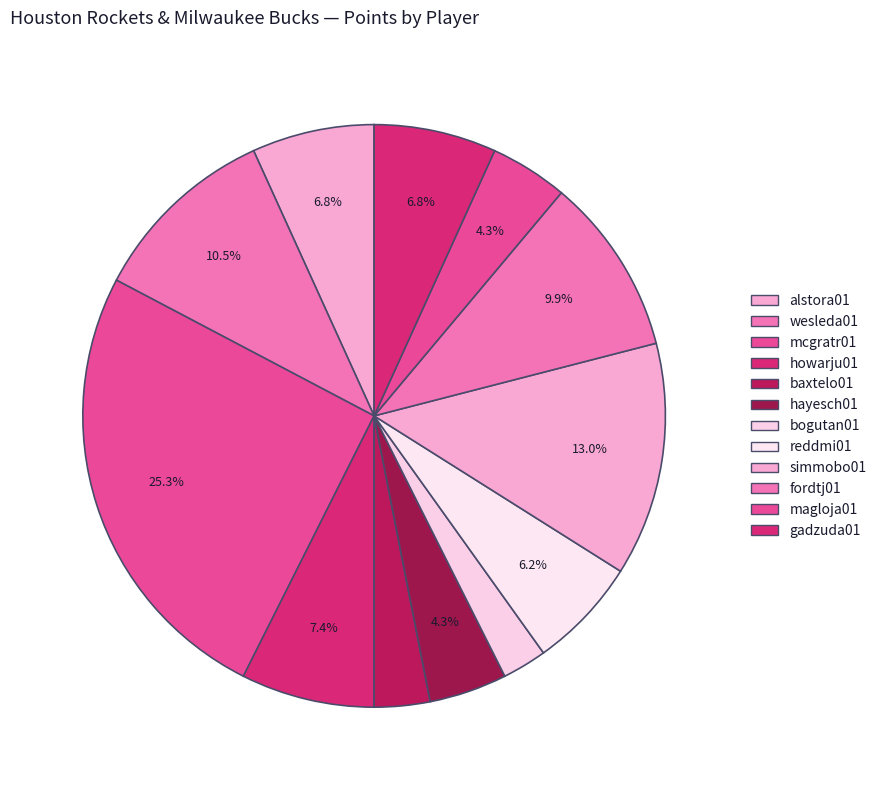

To the nearest percent, what portion does fordtj01 represent?

10%